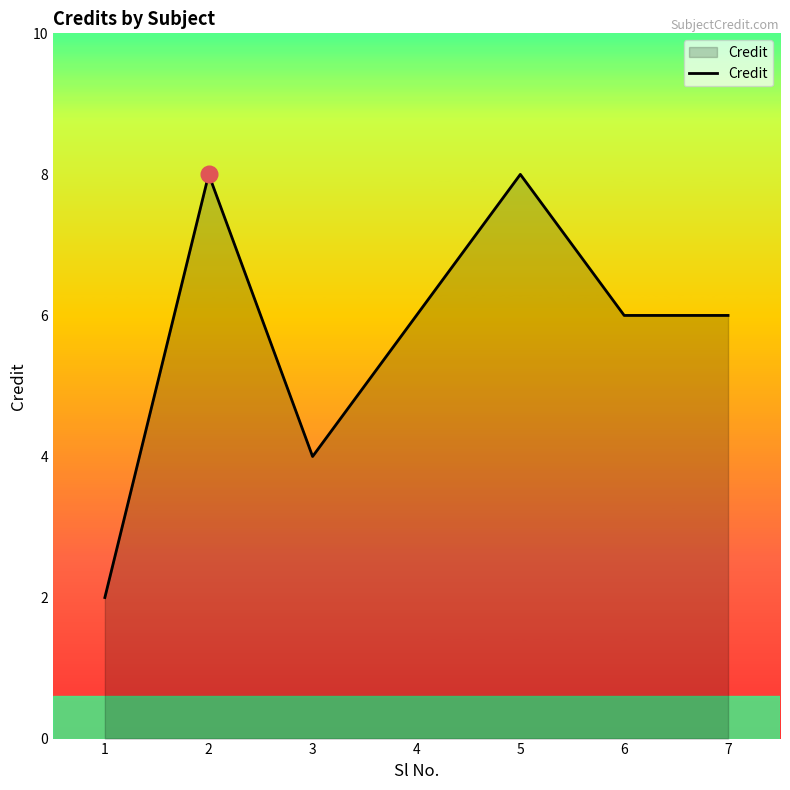

True or false: the data has more than 0 interior local peaks.

True